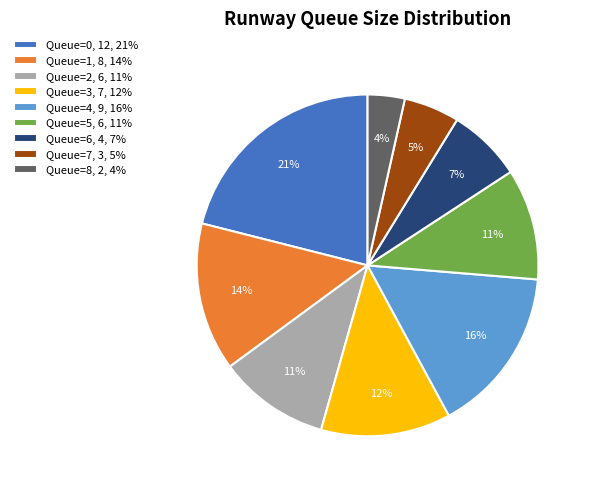

Which has a higher value, Queue=2, 6, 11% or Queue=3, 7, 12%?

Queue=3, 7, 12%